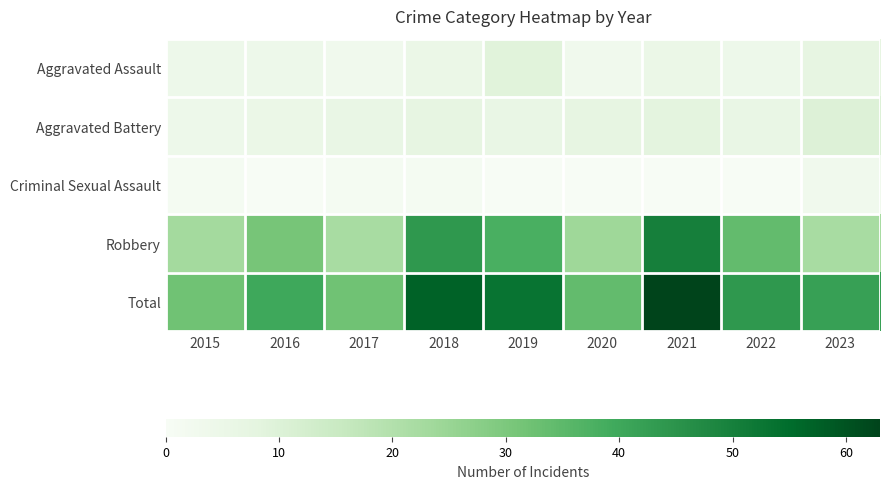

Rank the series at 2017 from lowest to highest value.

Criminal Sexual Assault, Aggravated Assault, Aggravated Battery, Robbery, Total